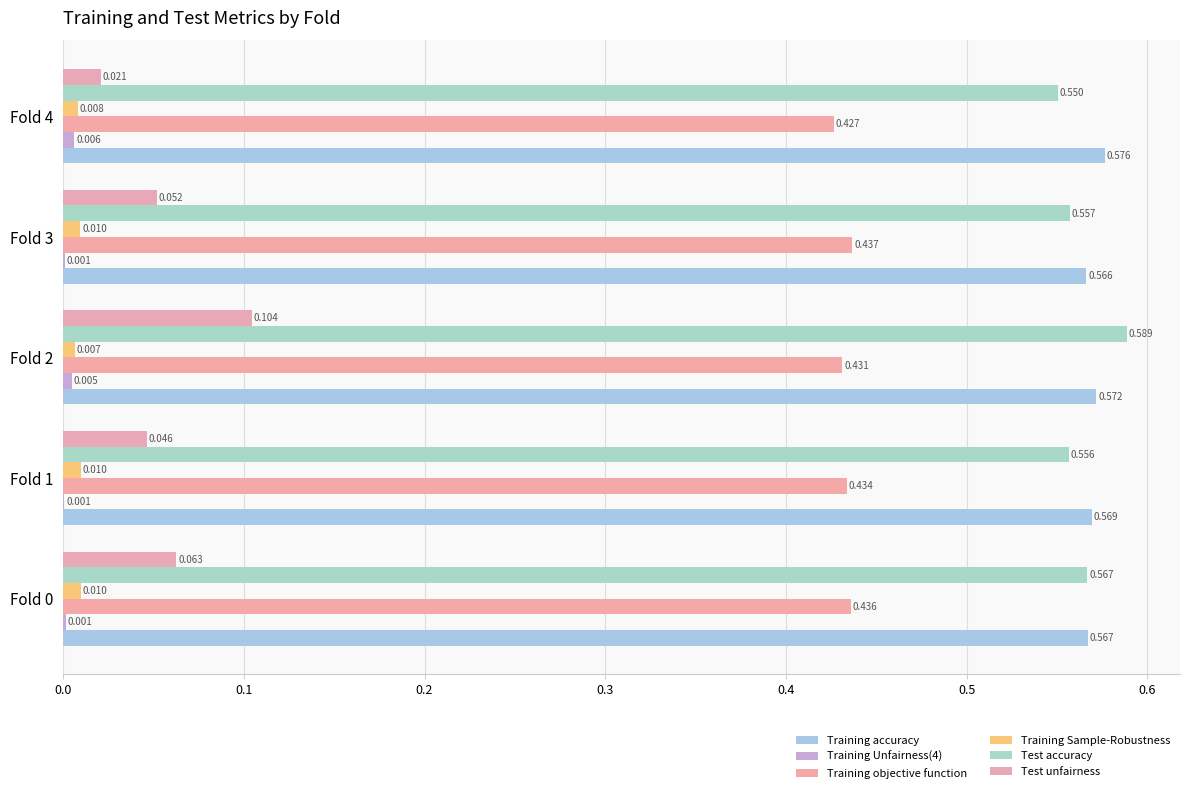

How many distinct data groups are displayed?

6